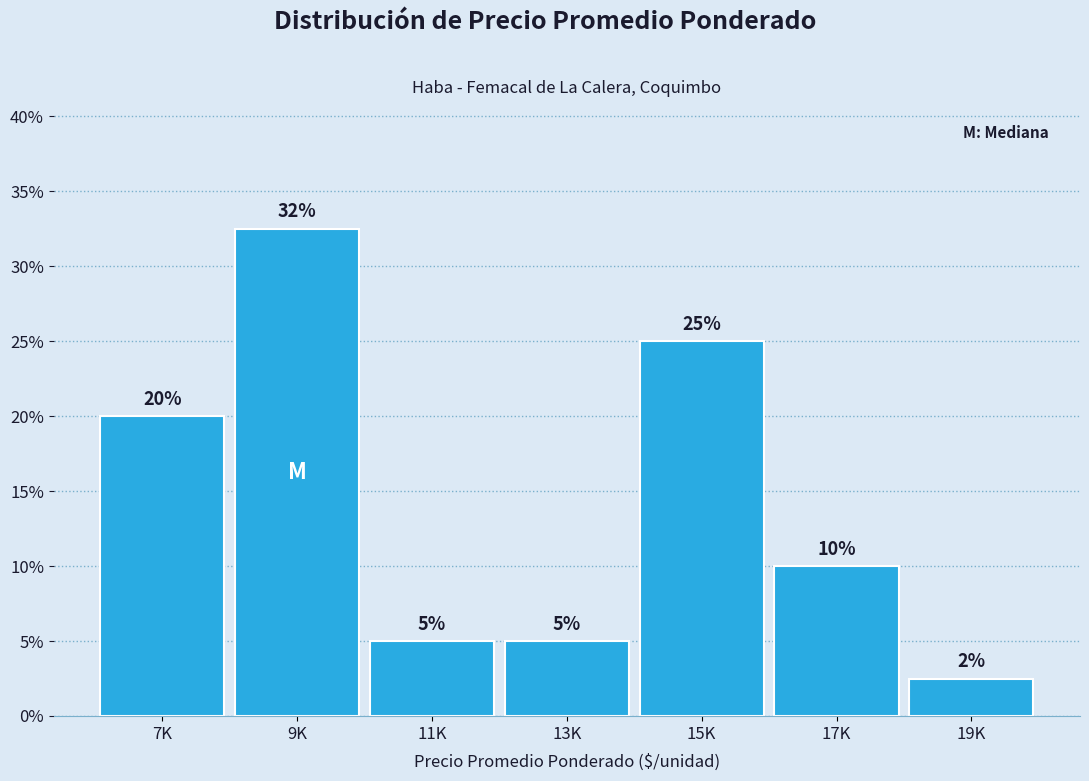

What is the difference between the values at 13K and 15K?

20.0